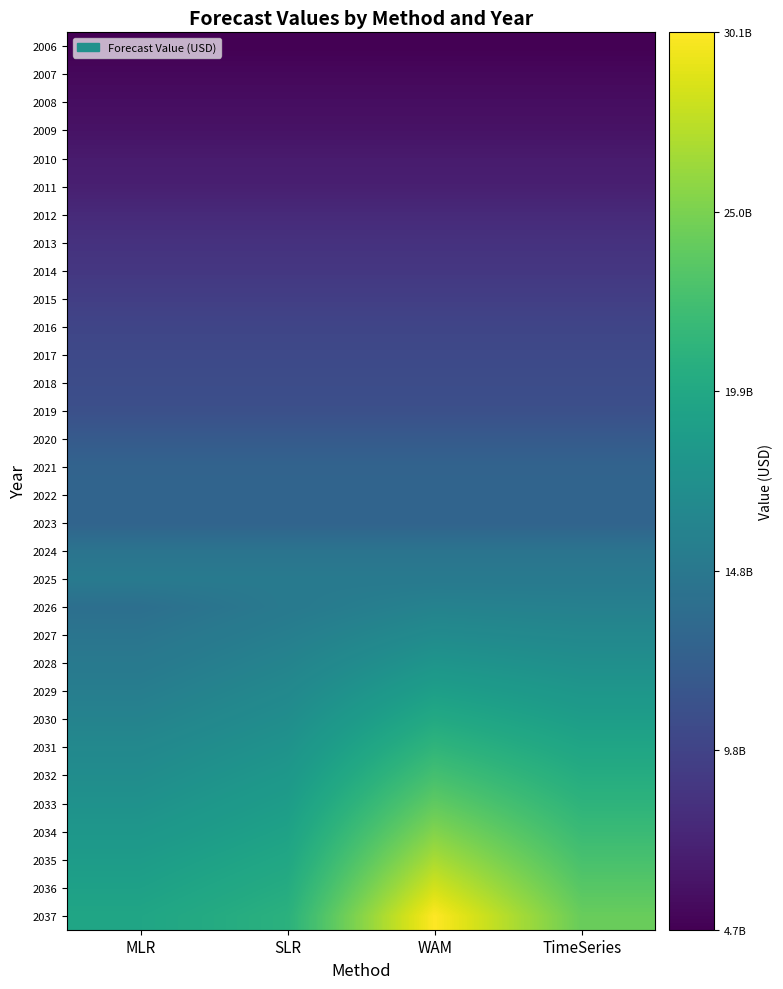

At which category is the sum across all series the highest?

WAM